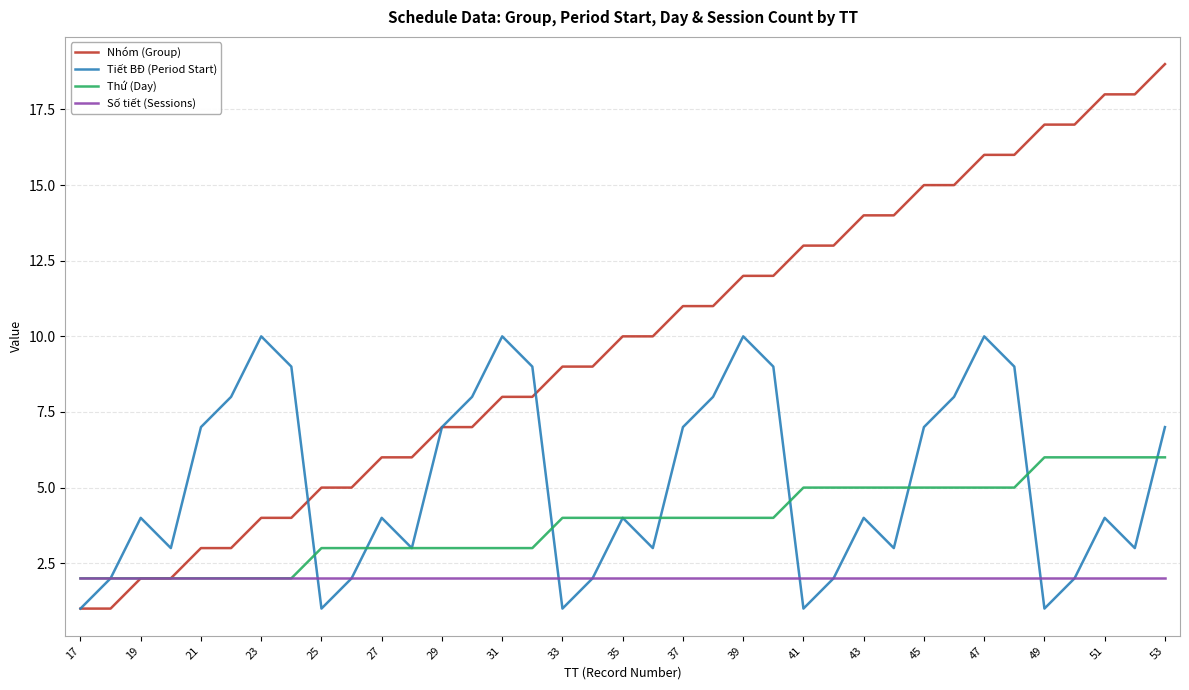

Which series has the largest total across all categories?

Nhóm (Group)